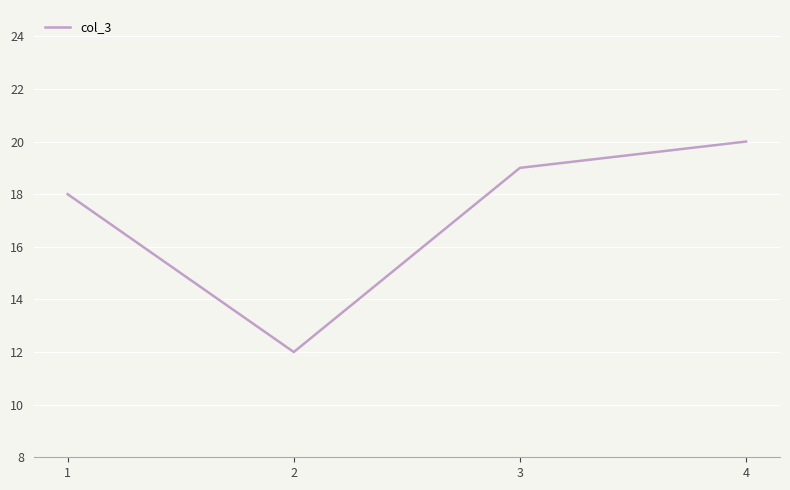

At which category does the chart reach its peak across all series?

4